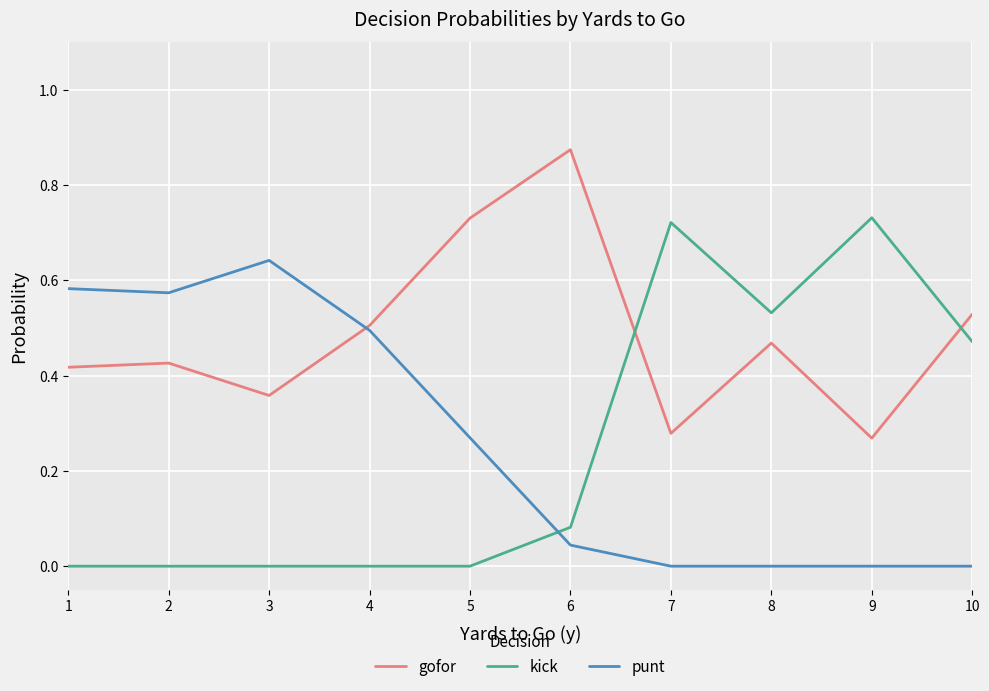

The value of kick at 4 is 0.4. True or false?

False